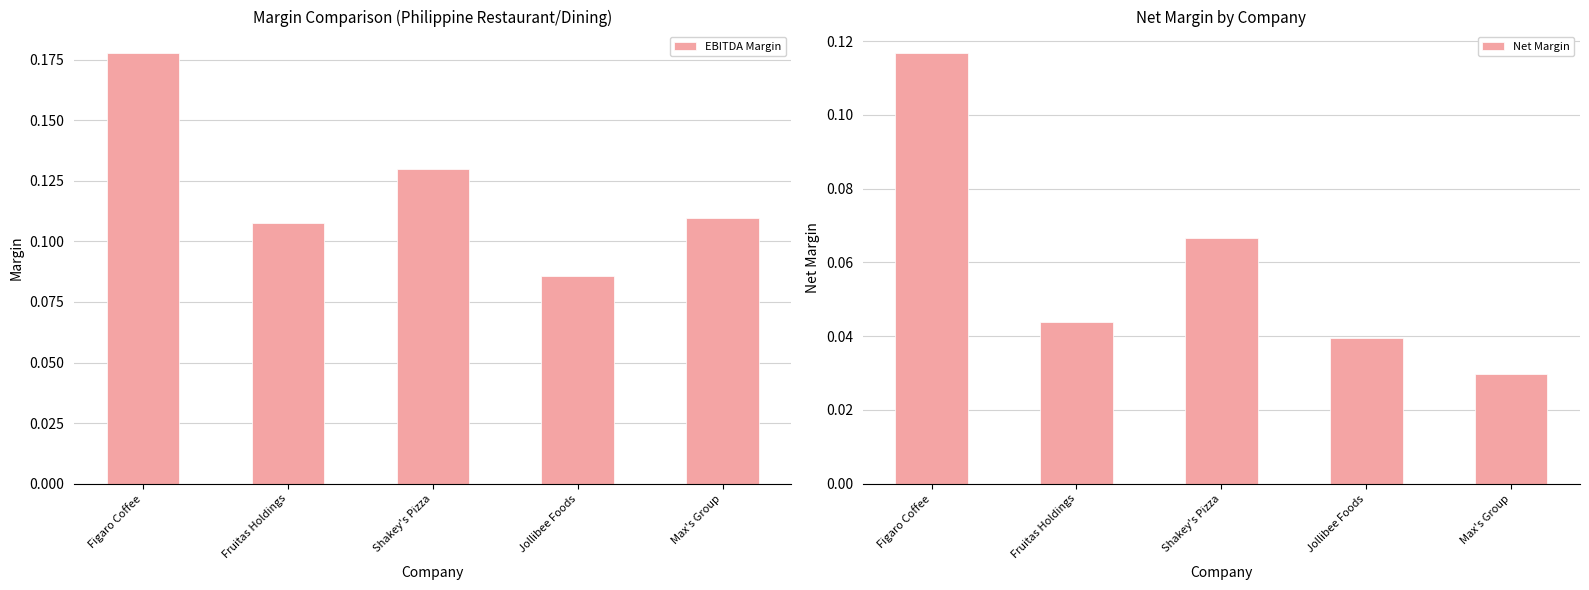

At which label is Net Margin closest to 0?

Max's Group